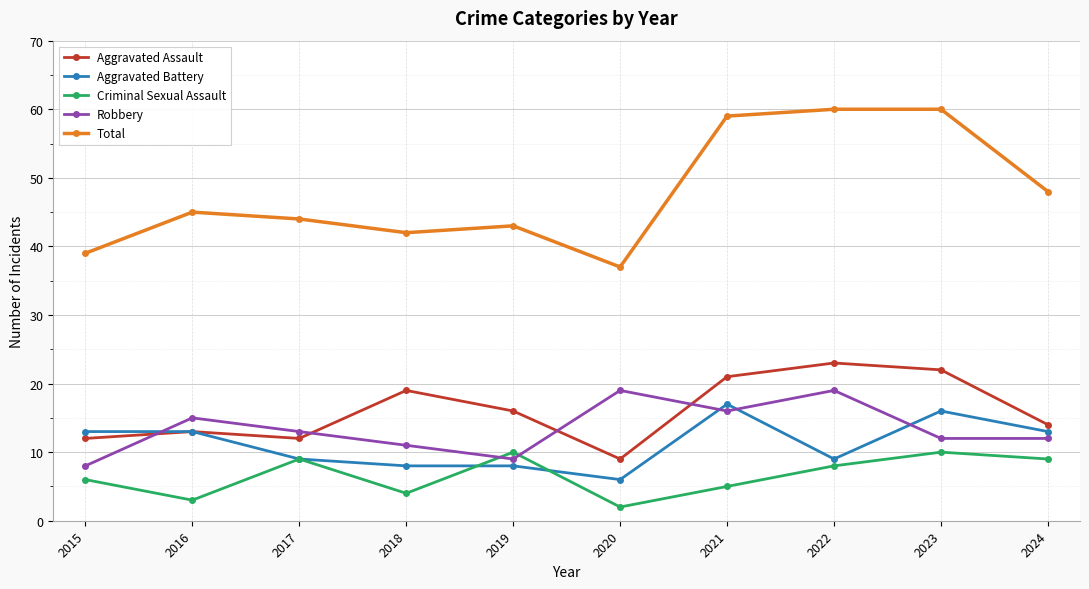

What value does the Criminal Sexual Assault series have at 2016?

3